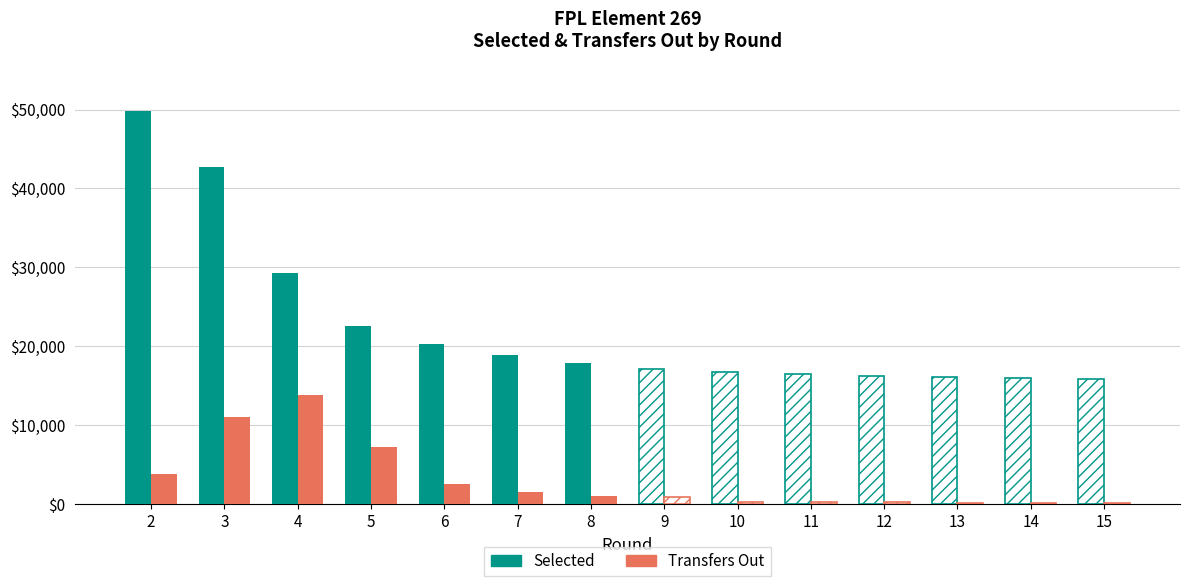

What is the sum of all transfers_out values?

41194